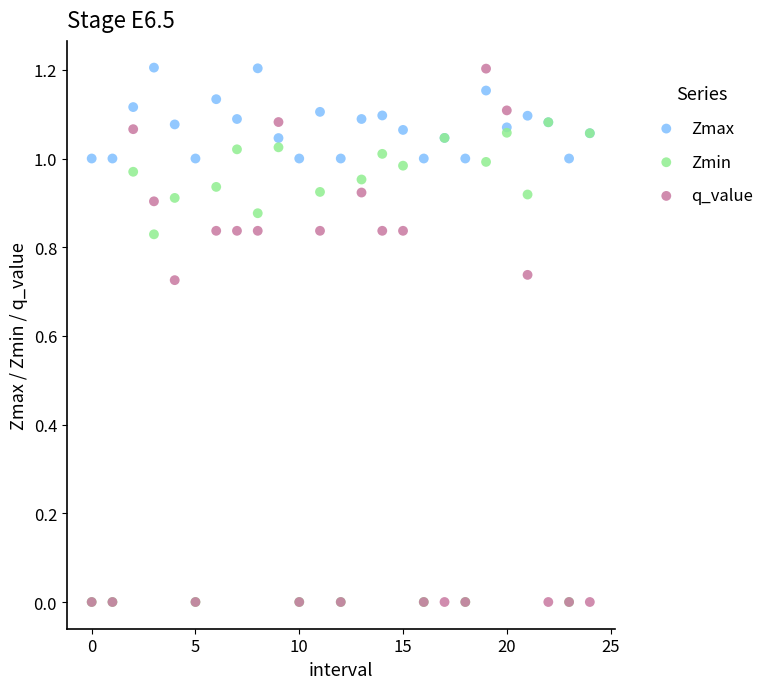

What are all the series names shown in the legend?

Zmax, Zmin, q_value